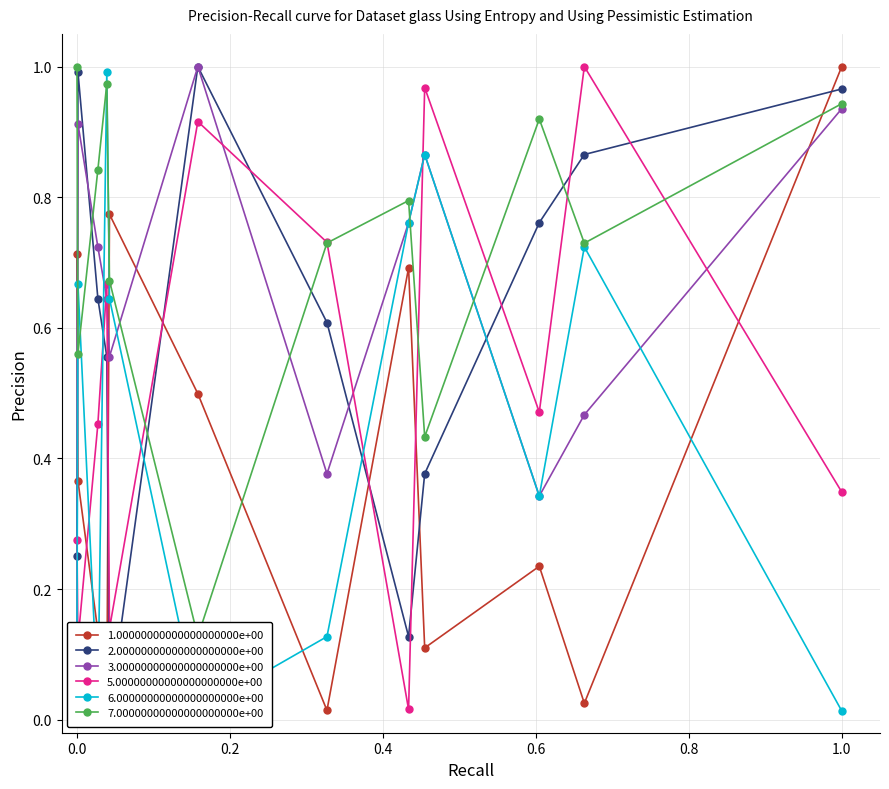

True or false: 6.00000000000000000000e+00 has more than 0 points higher than both neighbors.

True